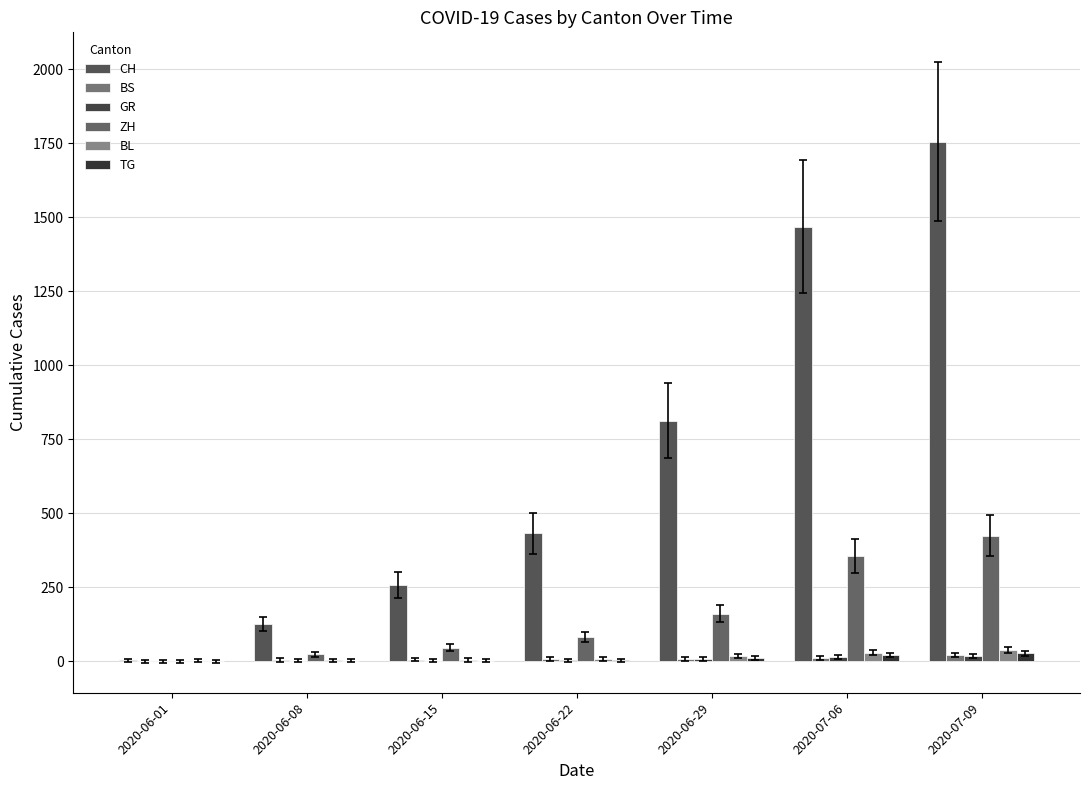

How many series are shown in this chart?

6